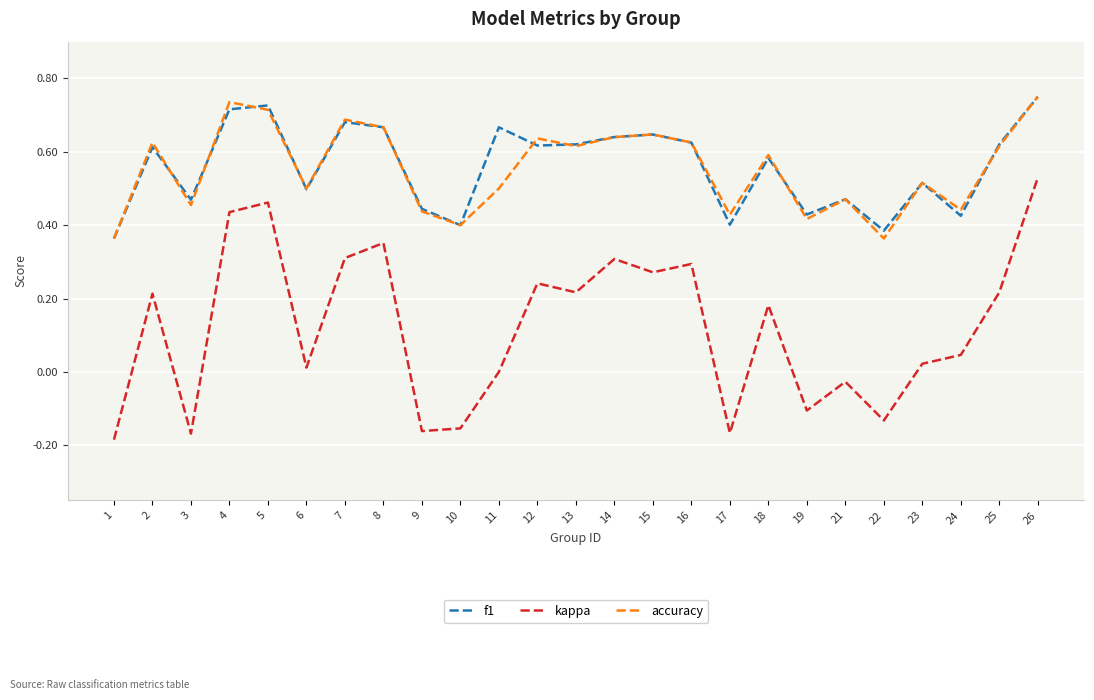

Which series has the widest spread of values?

kappa